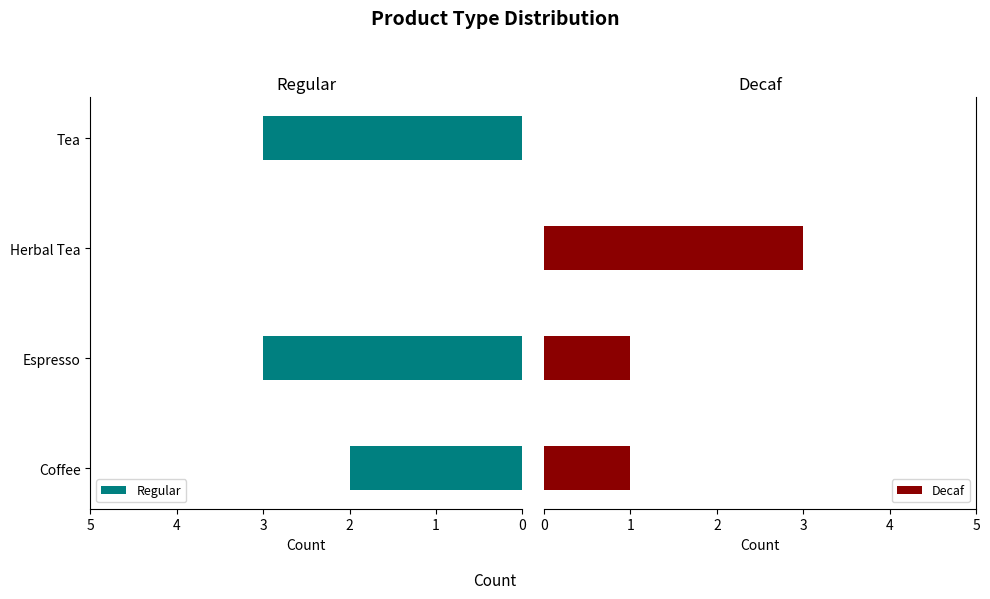

How many data points in Decaf are less than 1?

1